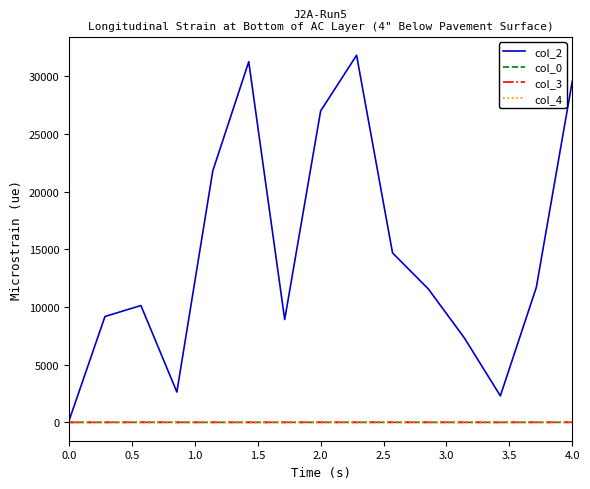

Which series has the widest spread of values?

col_2